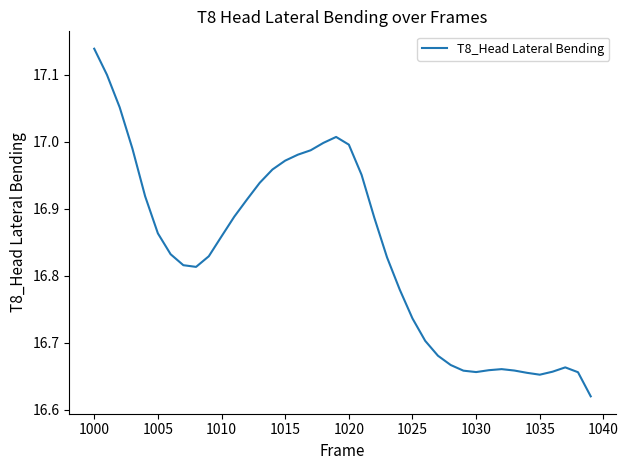

At which category does the chart reach its peak across all series?

1000